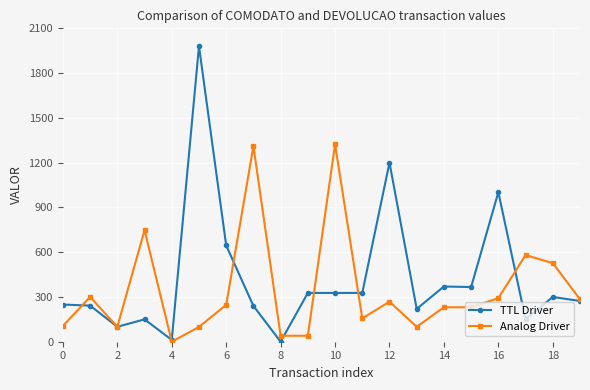

What is the value of the Analog Driver point at the 15th from the left?

230.9